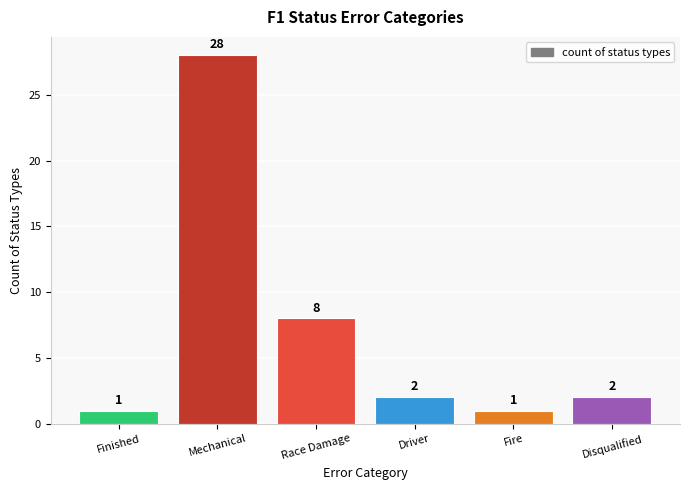

Does the chart contain any negative values?

No